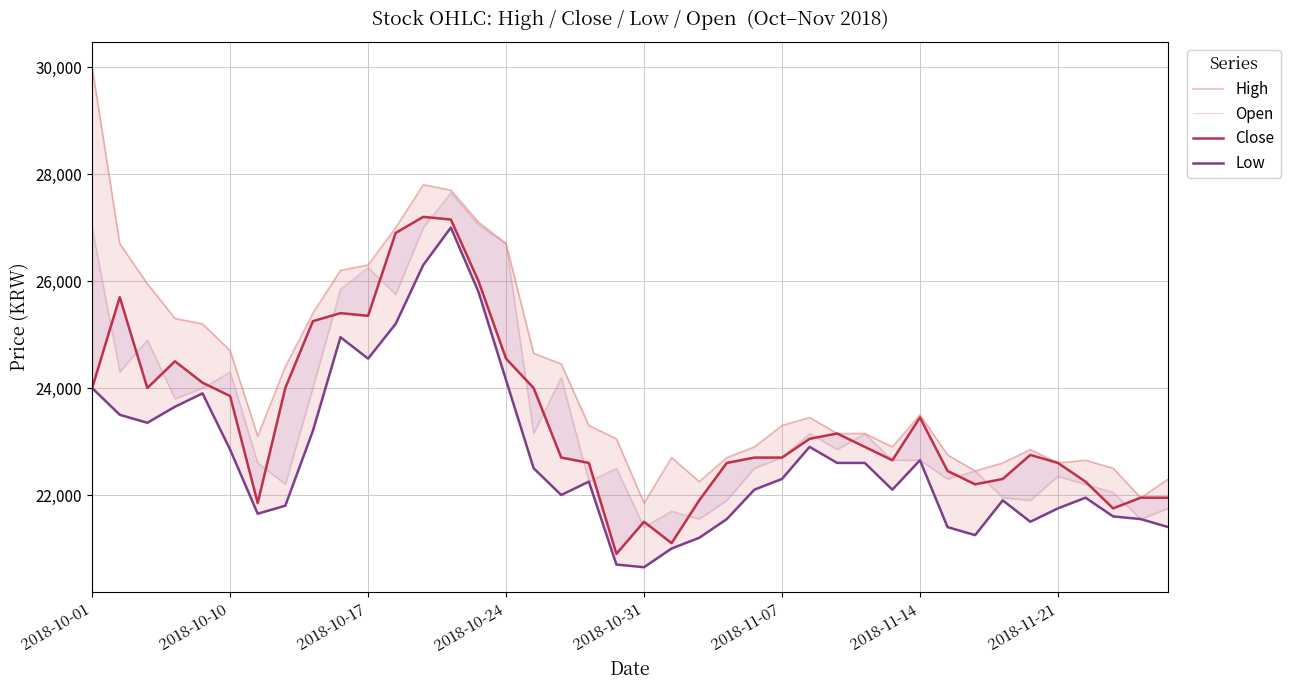

Which series has the largest total across all categories?

High